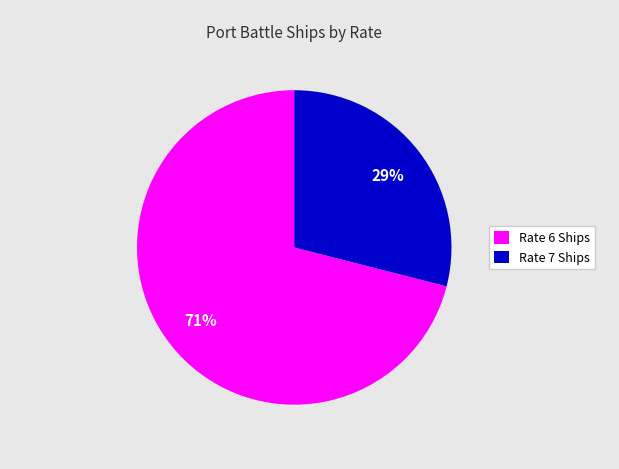

The Rate 6 Ships slice represents 71% of the pie. True or false?

True